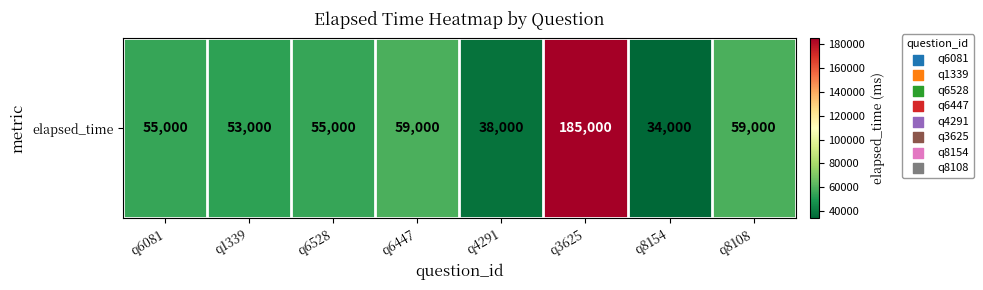

Which category has the highest value across all series?

q3625